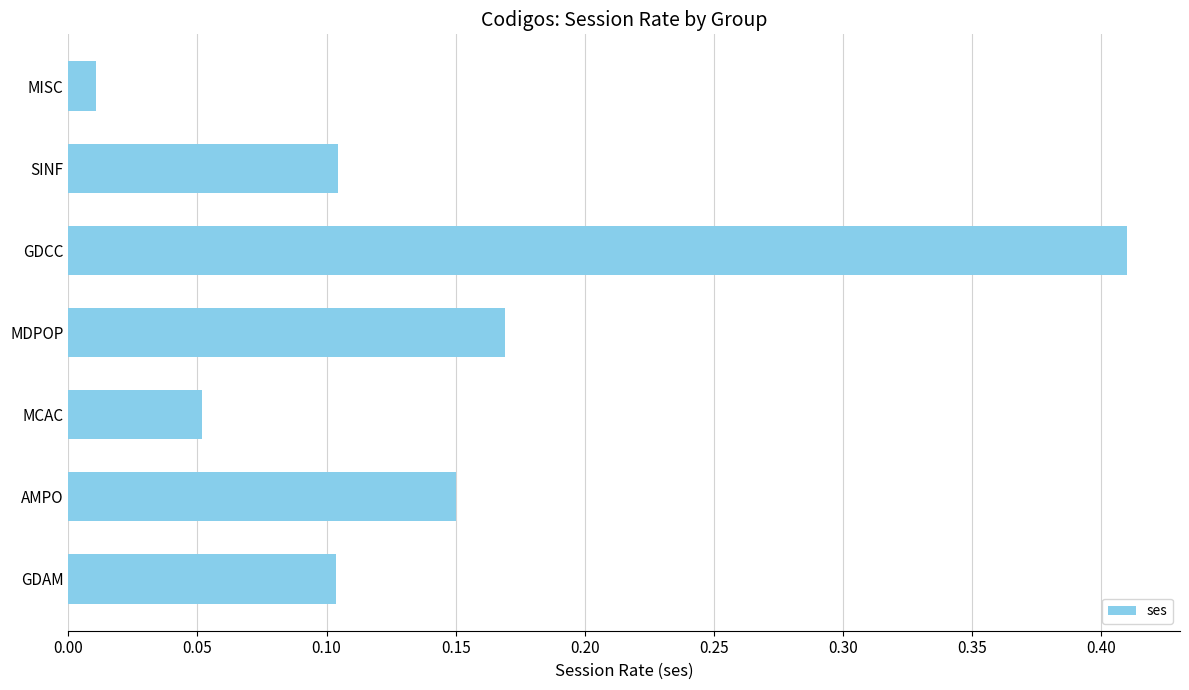

What is the difference between the values at GDCC and SINF?

0.3